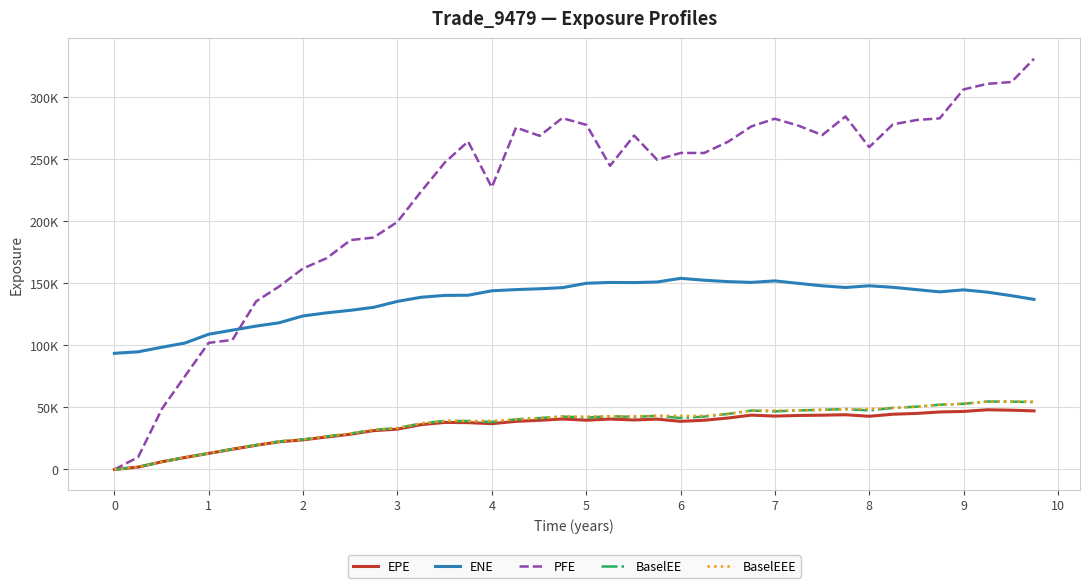

Does the chart display data point markers on the line(s)?

No